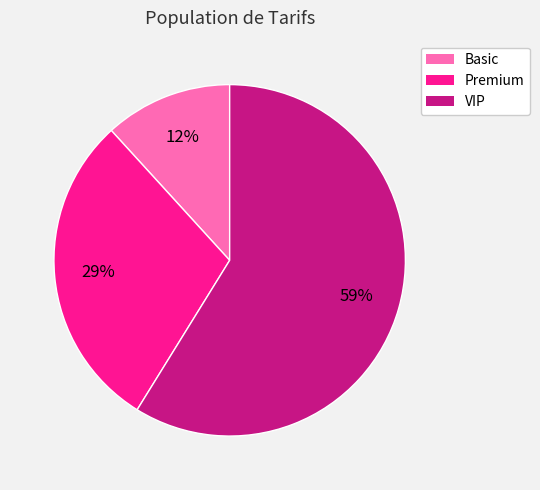

How many segments does this pie chart have?

3